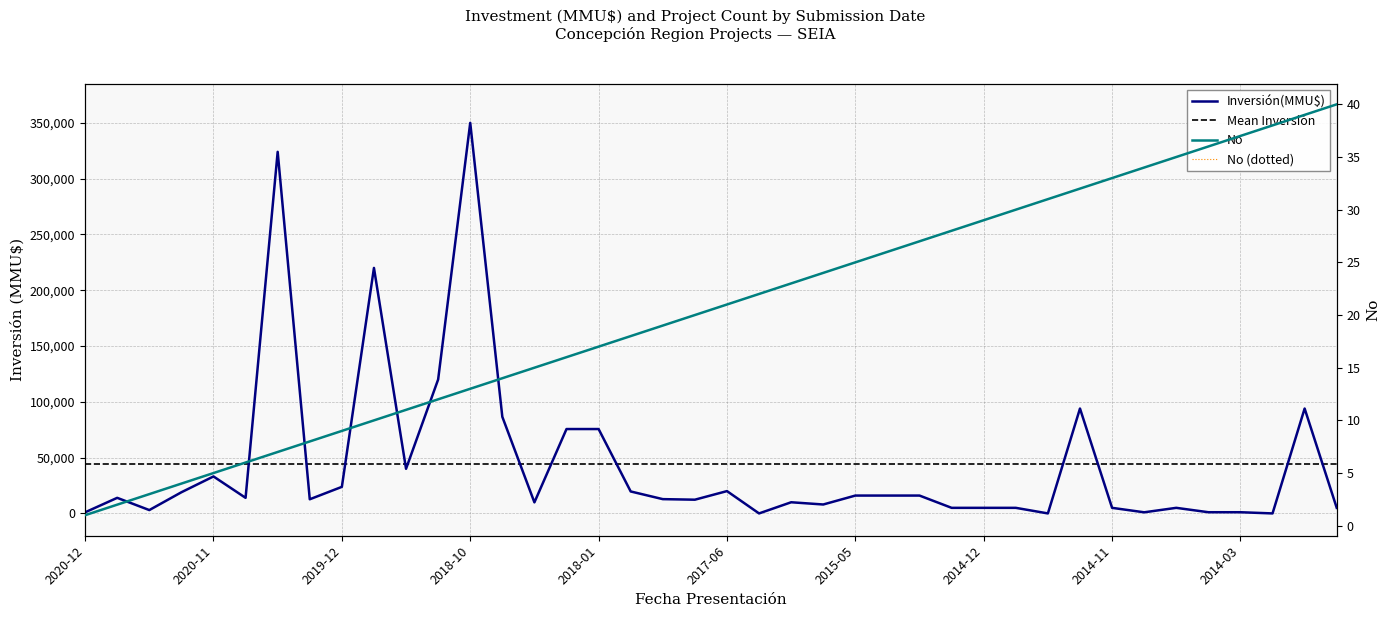

Which has a higher value, 2018-05-15 or 2014-06-30?

2018-05-15